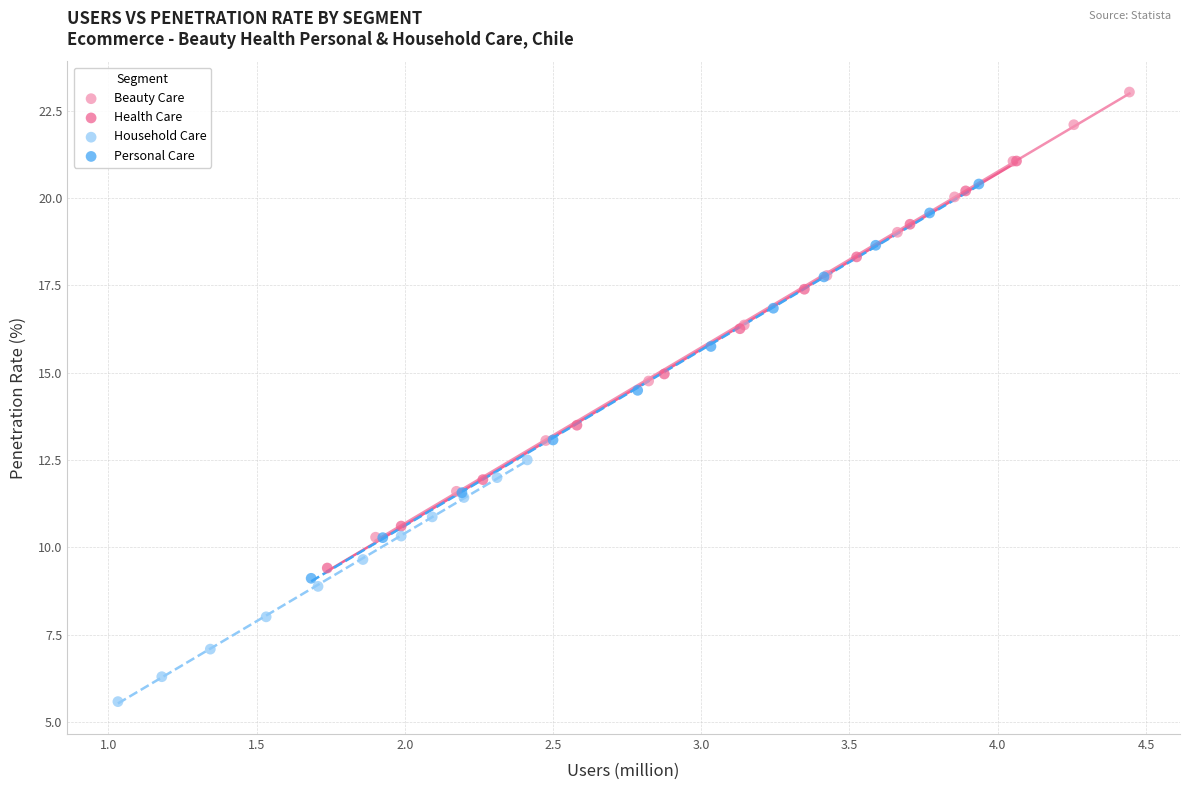

Which series has the widest spread of Y values?

Beauty Care